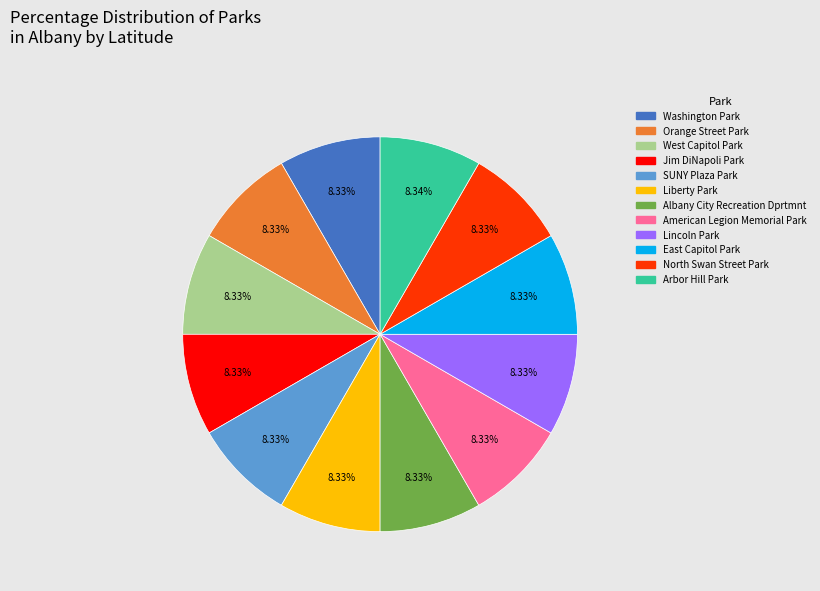

The East Capitol Park slice represents 23% of the pie. True or false?

False